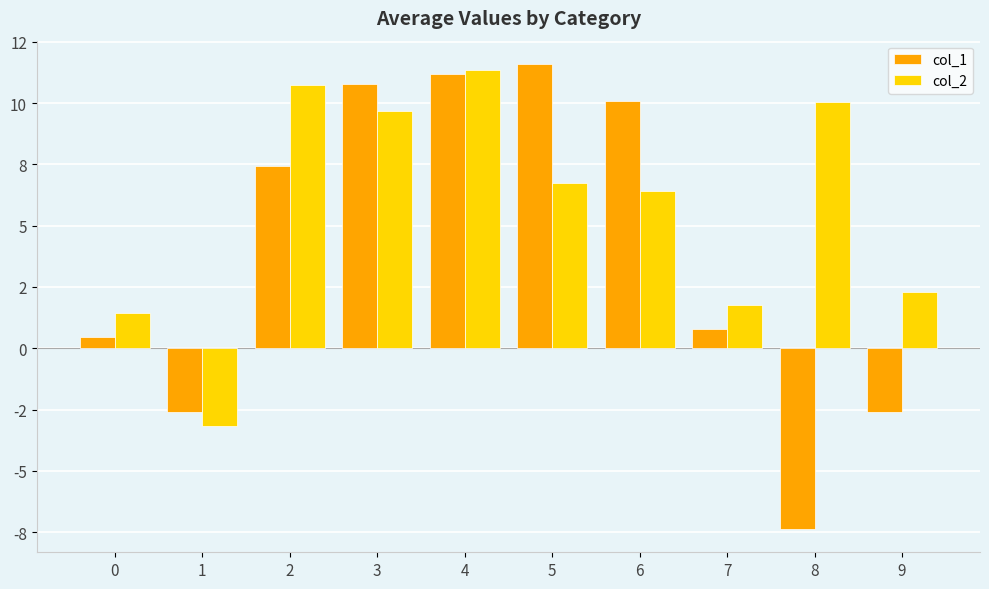

What is the sum of the col_2 values at 5 and 0?

8.2